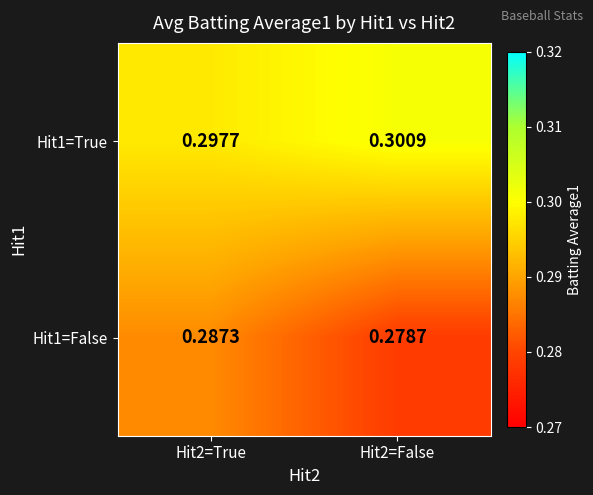

Is the value of Hit1=False at Hit2=False greater than the value of Hit1=True at Hit2=False?

No